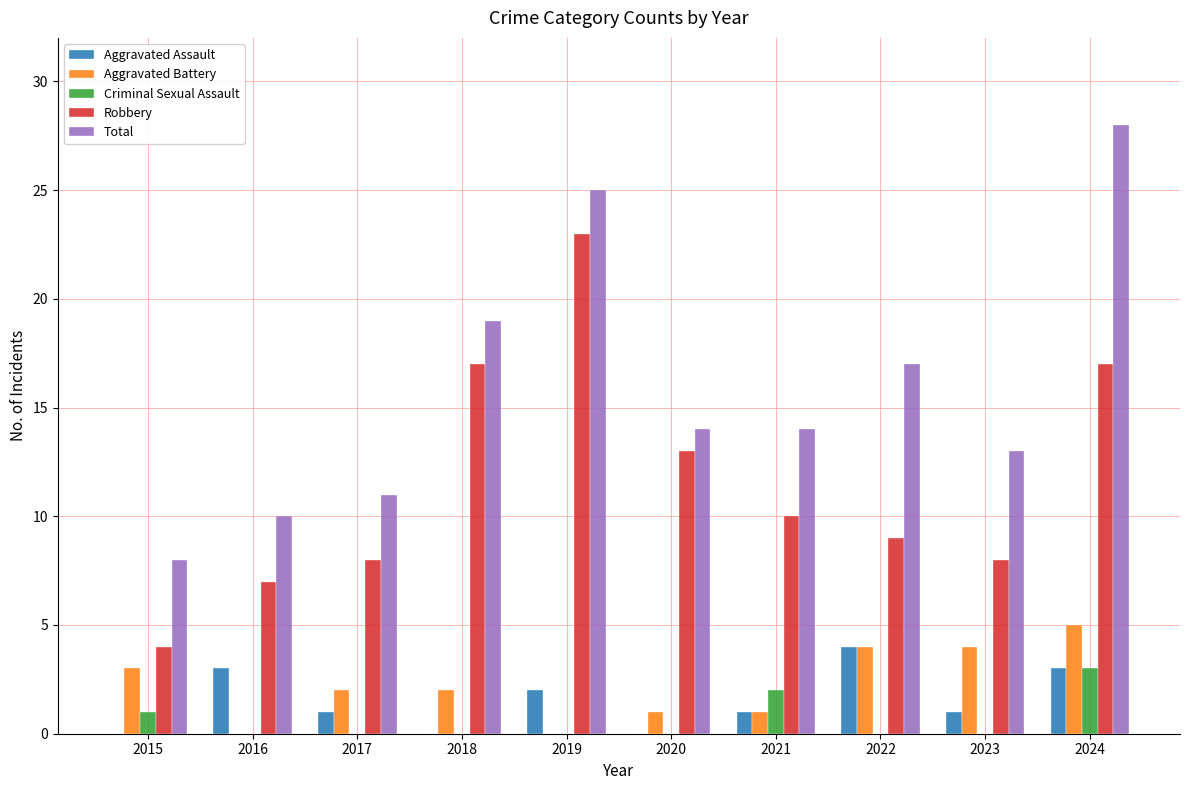

What is the maximum value for Aggravated Battery?

5